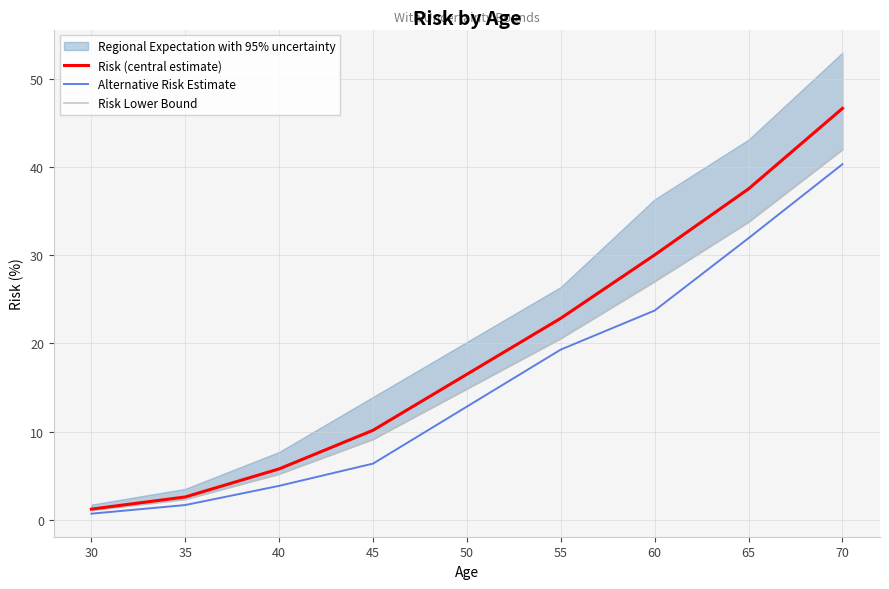

What is the minimum value shown in the chart?

0.7